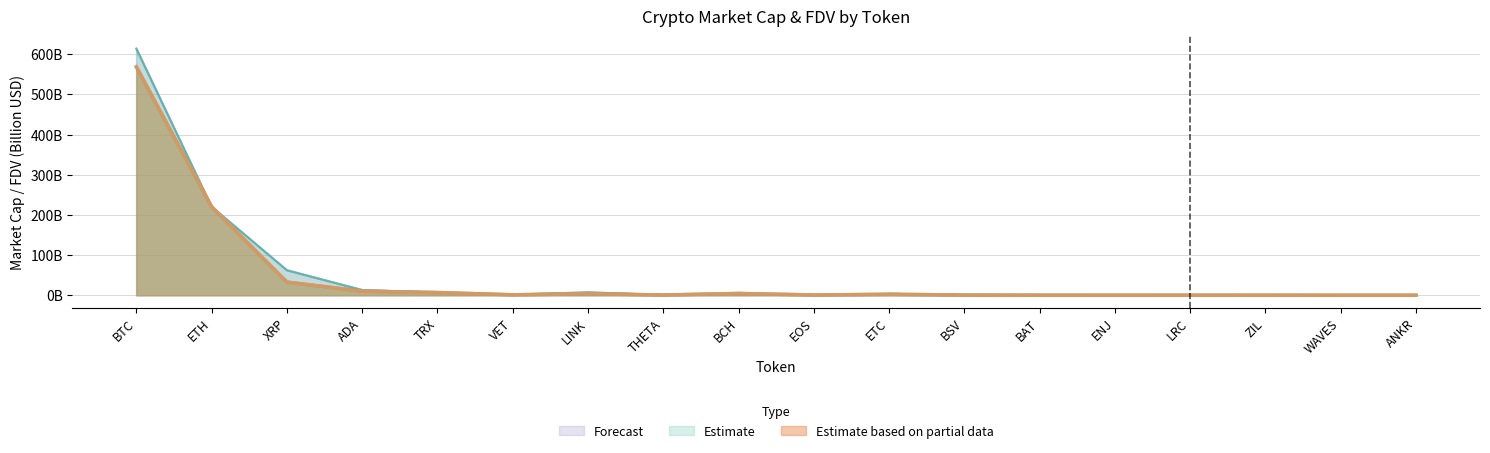

How many lines are shown in the chart?

3